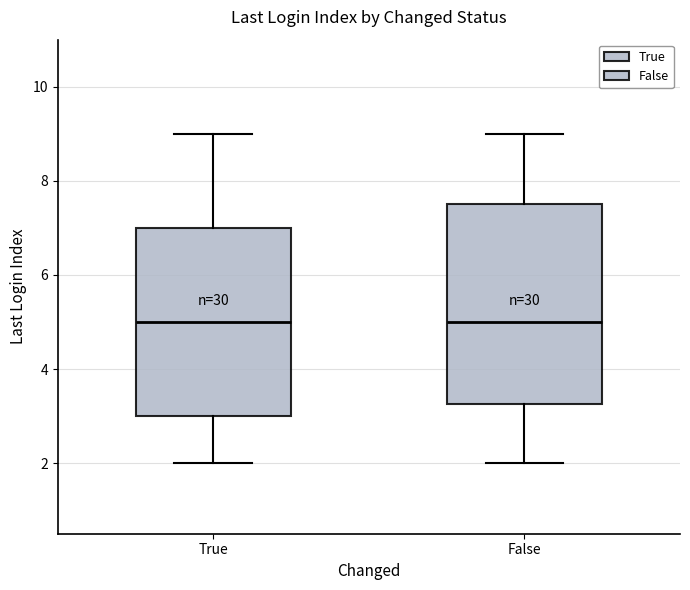

Reading left to right, read every box against the y-axis: the position of its median line, the range the box covers, and the ends of its whiskers. The values are not printed on the chart, so give them approximately, as read against the axis.

True: median 5.0, box 3.0 to 7.0, whiskers 2.0 to 9.0
False: median 5.0, box 3.2 to 7.6, whiskers 2.0 to 9.0